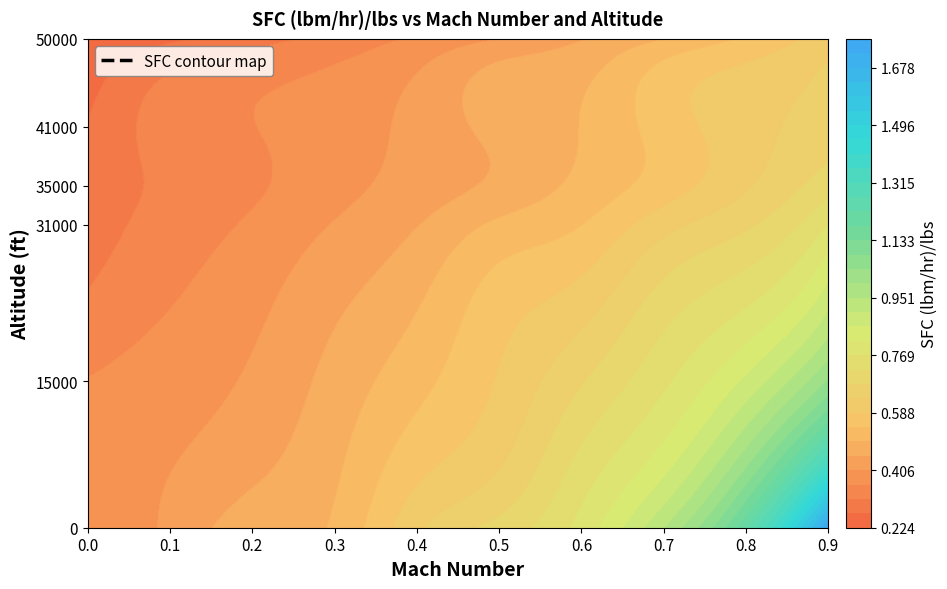

What is the difference between the maximum and minimum values in the 35000 series?

0.4